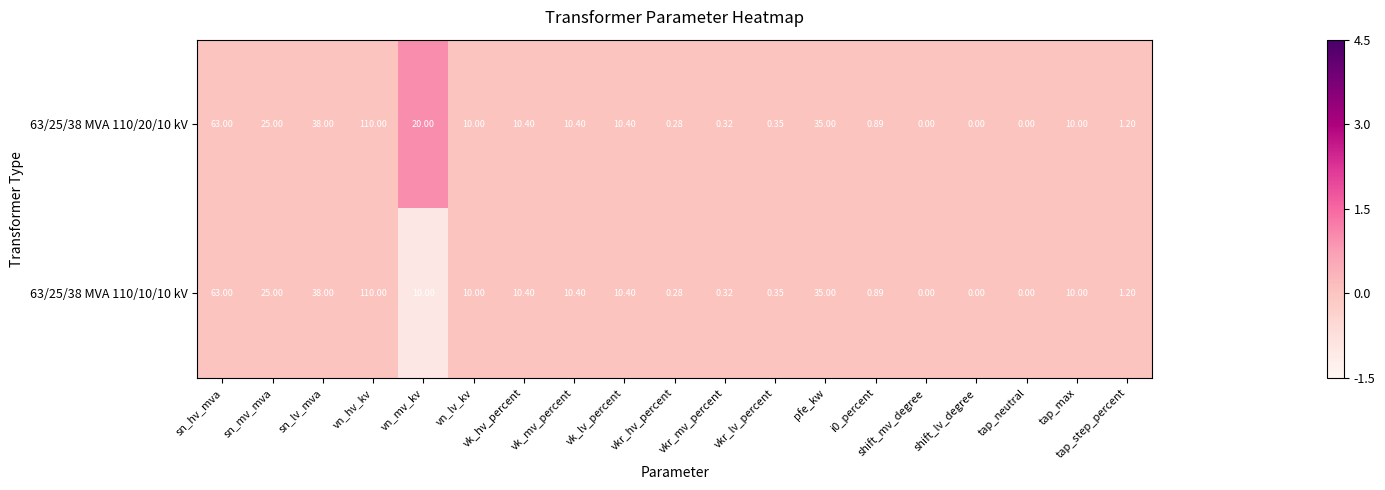

At which label is 63/25/38 MVA 110/10/10 kV closest to 55?

sn_hv_mva